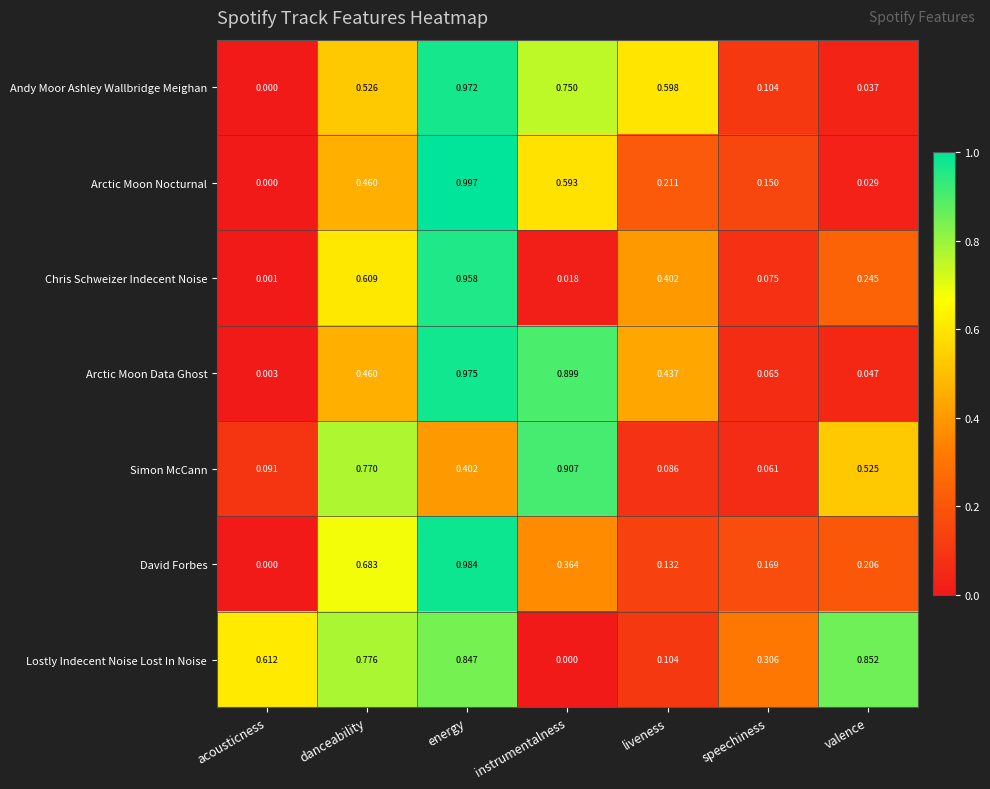

Which series has the largest total across all categories?

Lostly Indecent Noise Lost In Noise